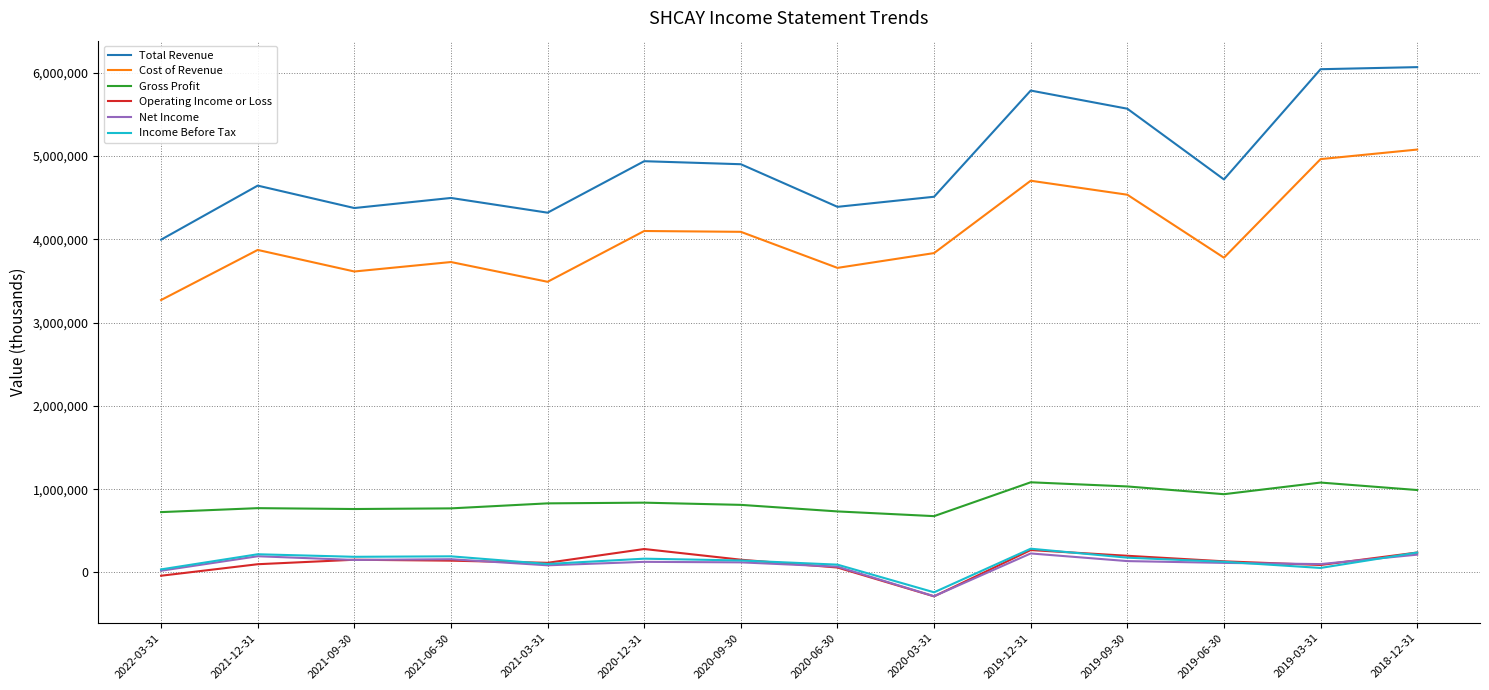

What is the maximum value shown in the chart?

6065200